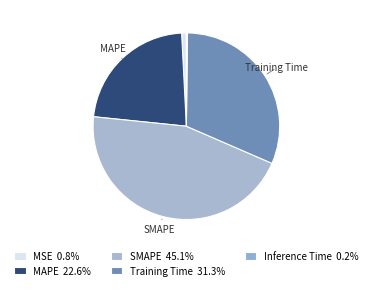

To the nearest percent, what is the average slice percentage?

20%